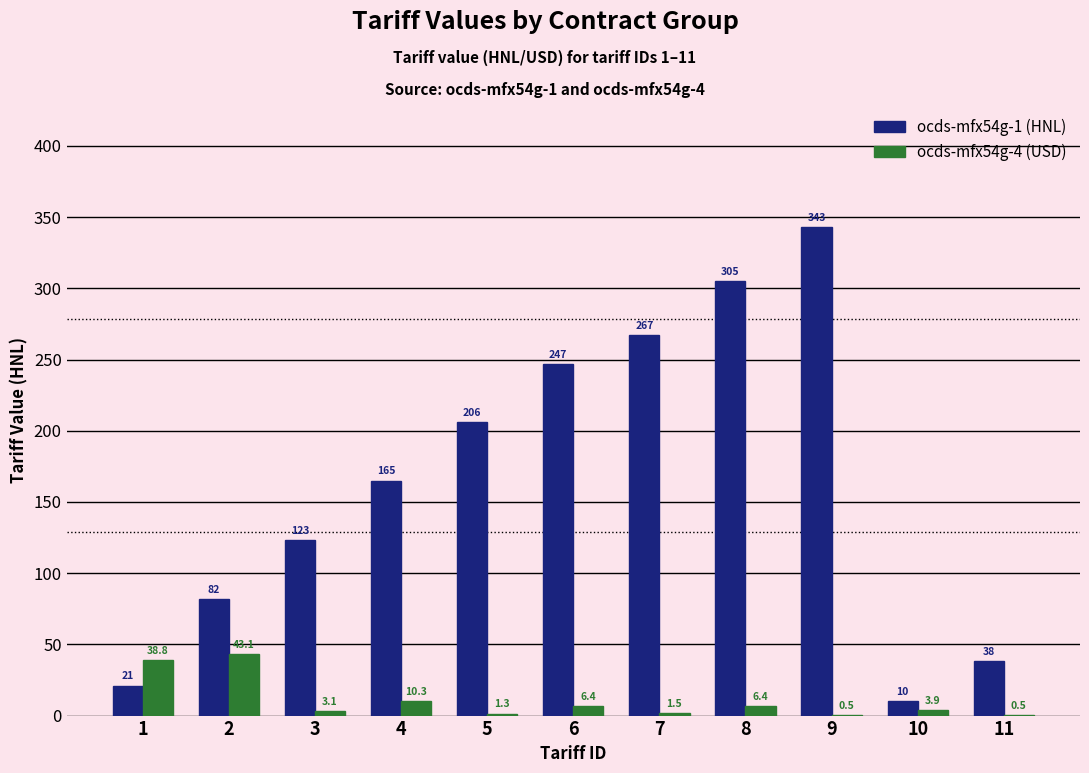

What is the maximum value shown in the chart?

343.0